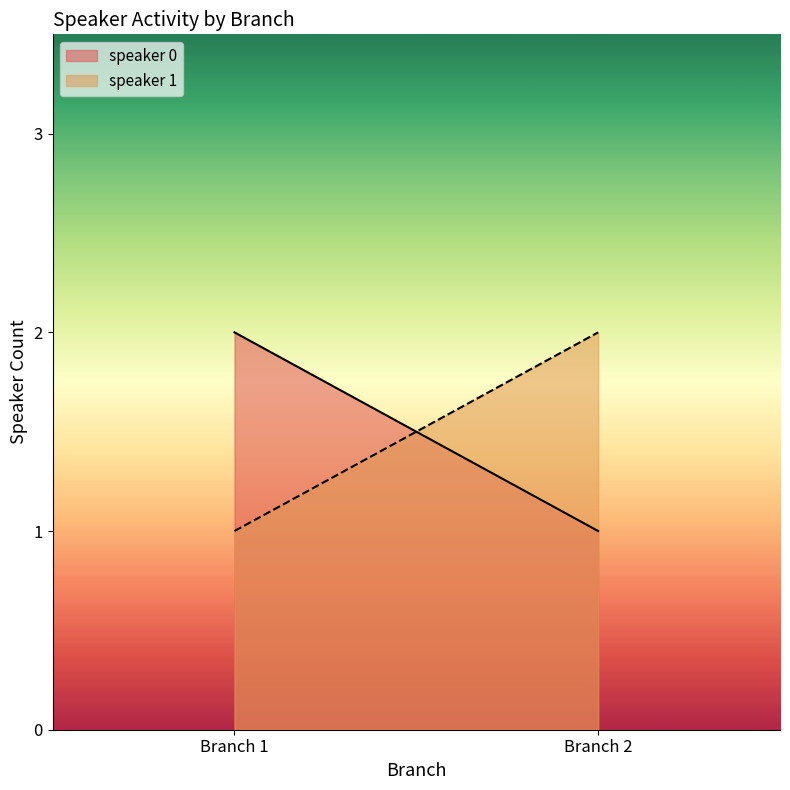

Count the number of categories in the chart.

2